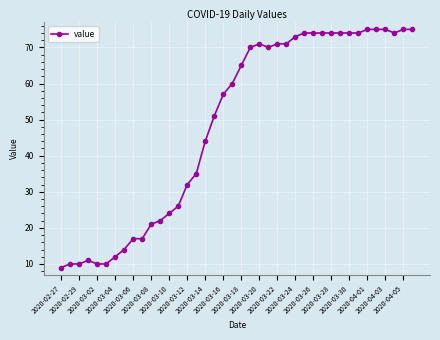

What is the average value?

49